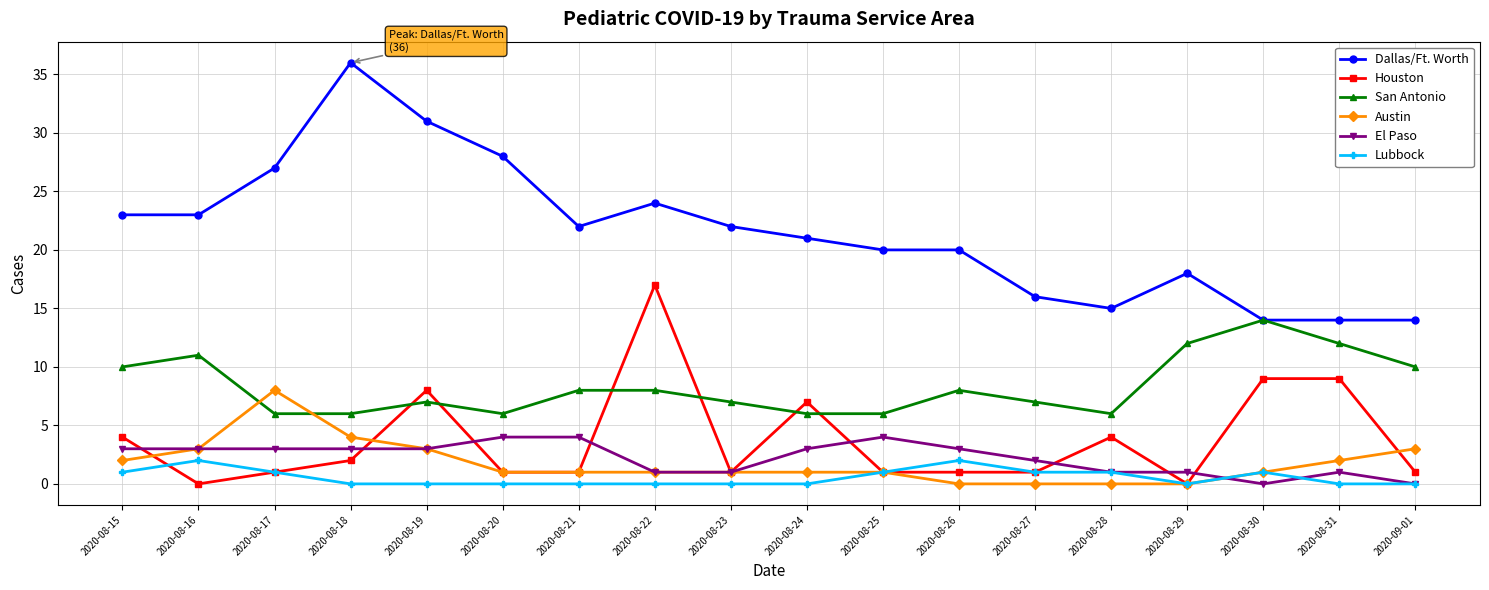

Reading left to right, extract all data points from this chart.

Dallas/Ft. Worth: 23	23	27	36	31	28	22	24	22	21	20	20	16	15	18	14	14	14
Houston: 4	0	1	2	8	1	1	17	1	7	1	1	1	4	0	9	9	1
San Antonio: 10	11	6	6	7	6	8	8	7	6	6	8	7	6	12	14	12	10
Austin: 2	3	8	4	3	1	1	1	1	1	1	0	0	0	0	1	2	3
El Paso: 3	3	3	3	3	4	4	1	1	3	4	3	2	1	1	0	1	0
Lubbock: 1	2	1	0	0	0	0	0	0	0	1	2	1	1	0	1	0	0